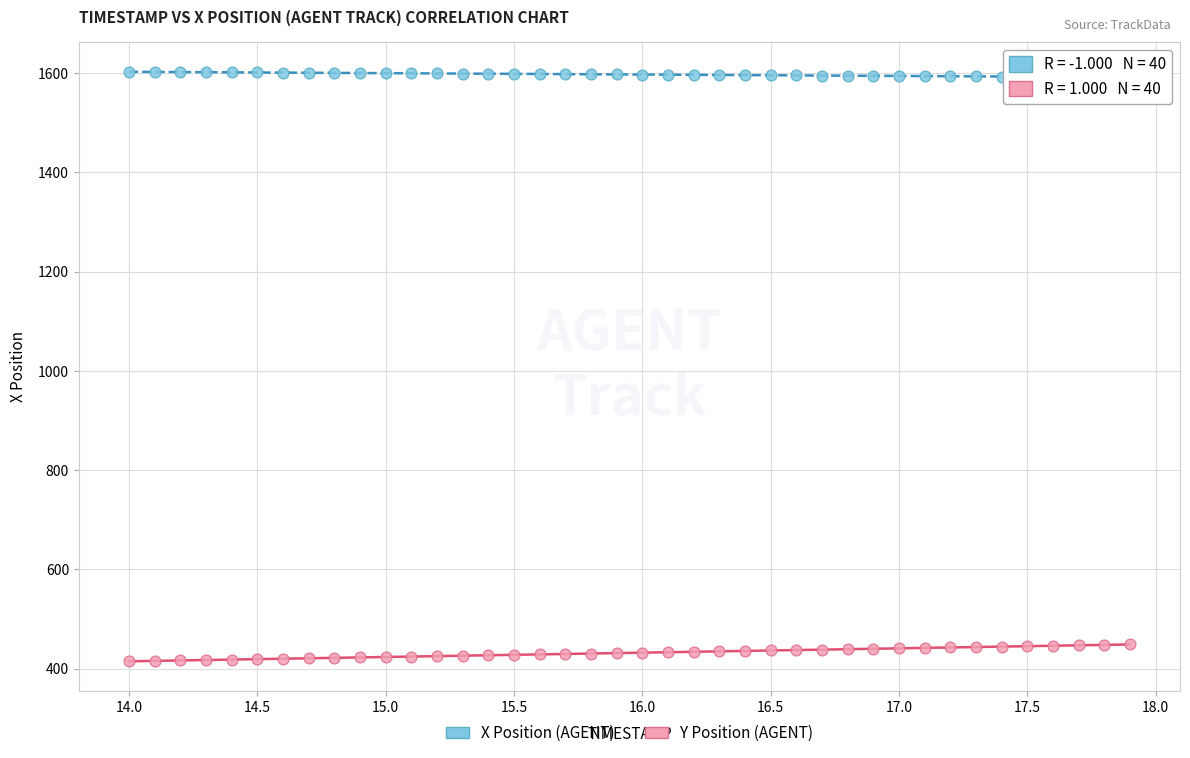

Which series has the widest spread of Y values?

Y Position (AGENT)